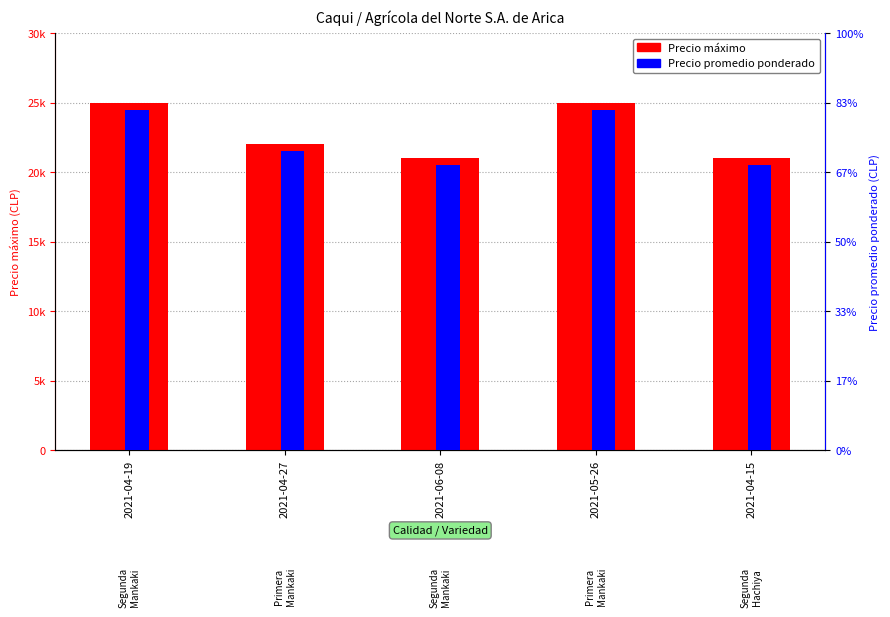

What are all the series names shown in the legend?

Precio máximo, Precio promedio ponderado